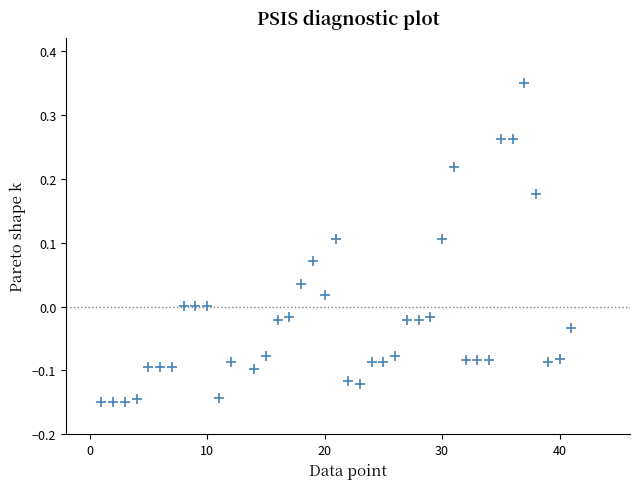

What is the range of X values (max minus min)?

40.0